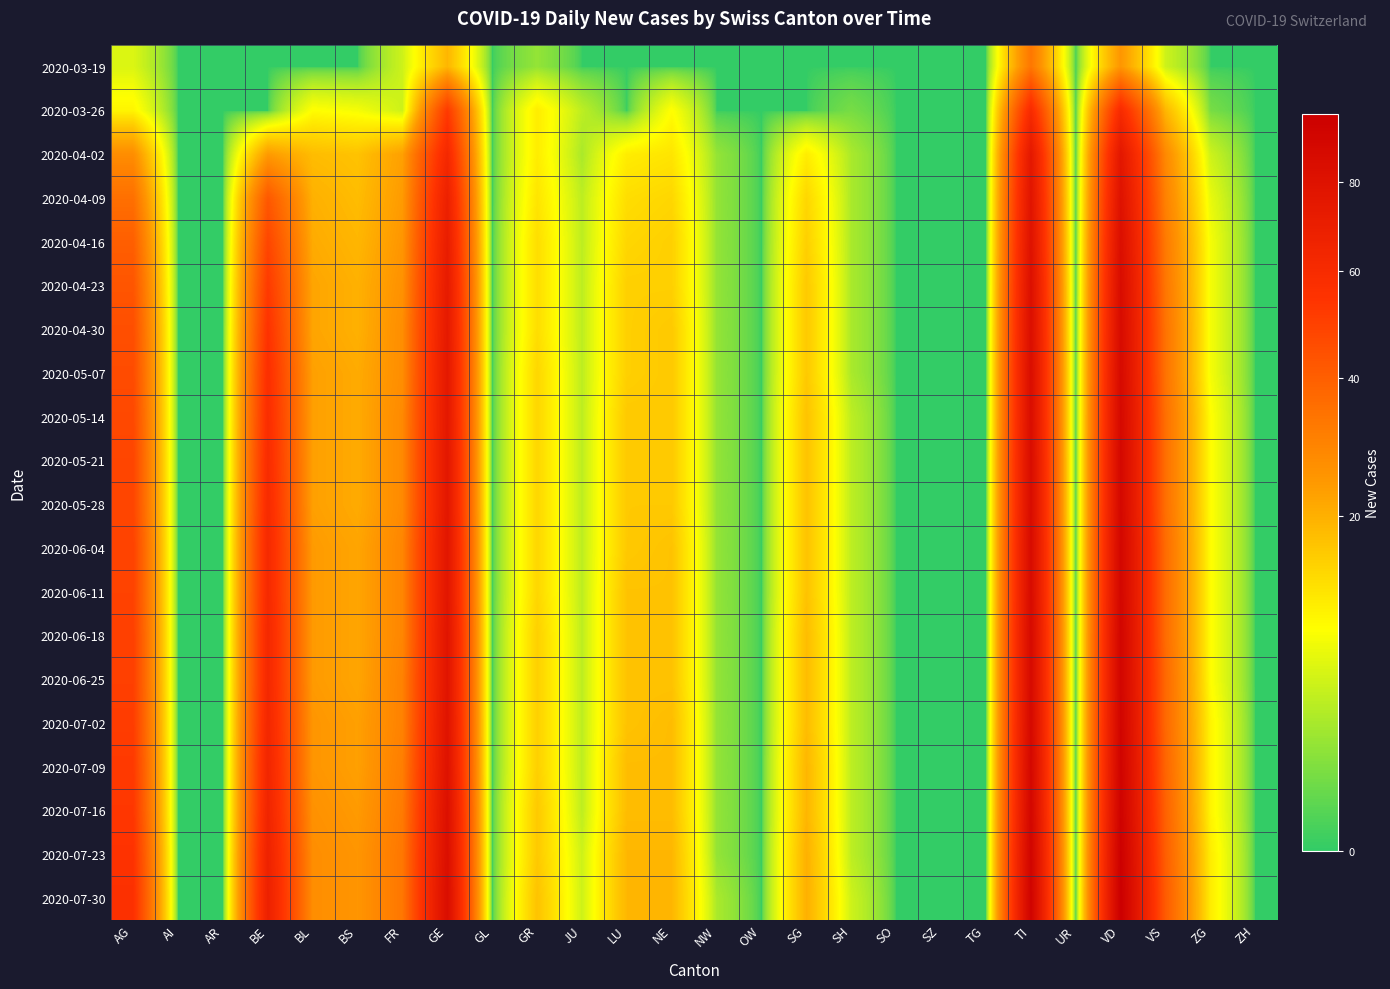

What is the spread (max minus min) of values at GR?

15